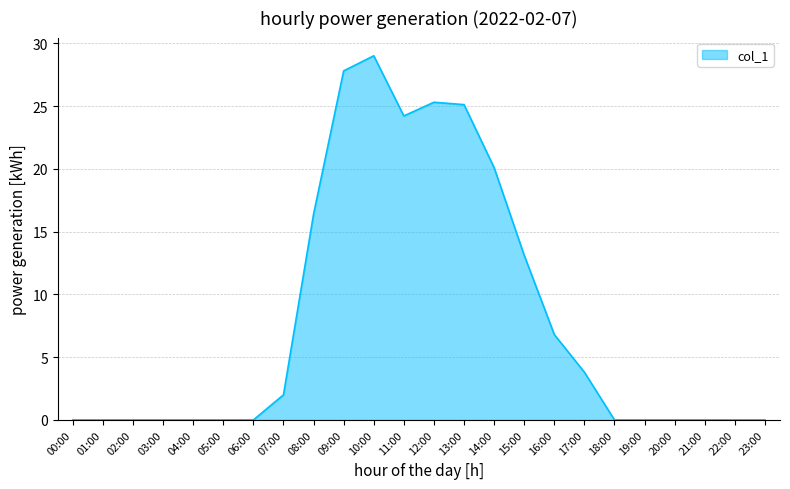

What is the average value?

8.1